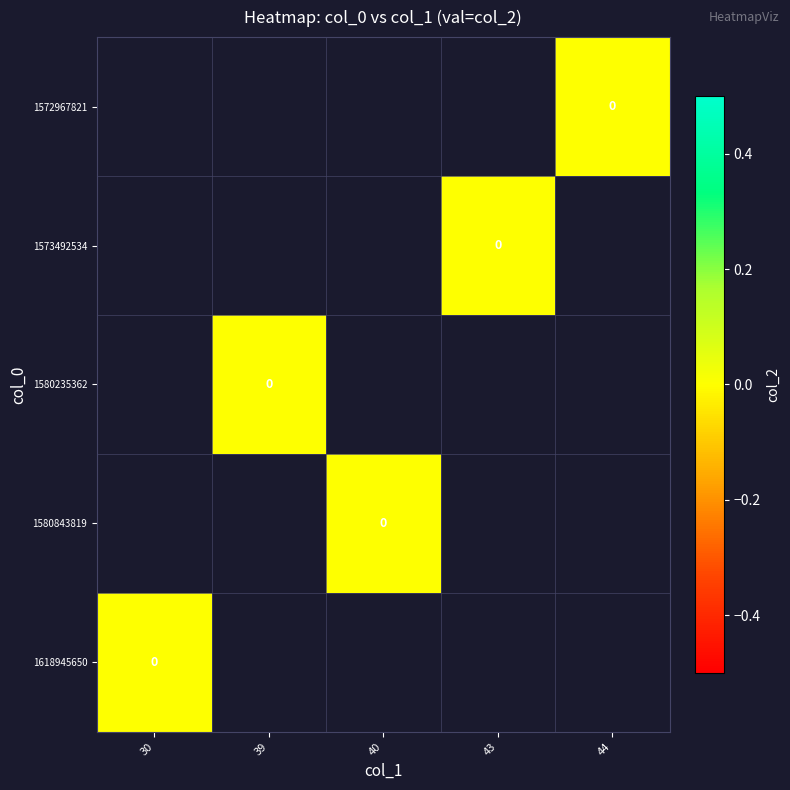

Which has a higher value, 43 or 30?

30